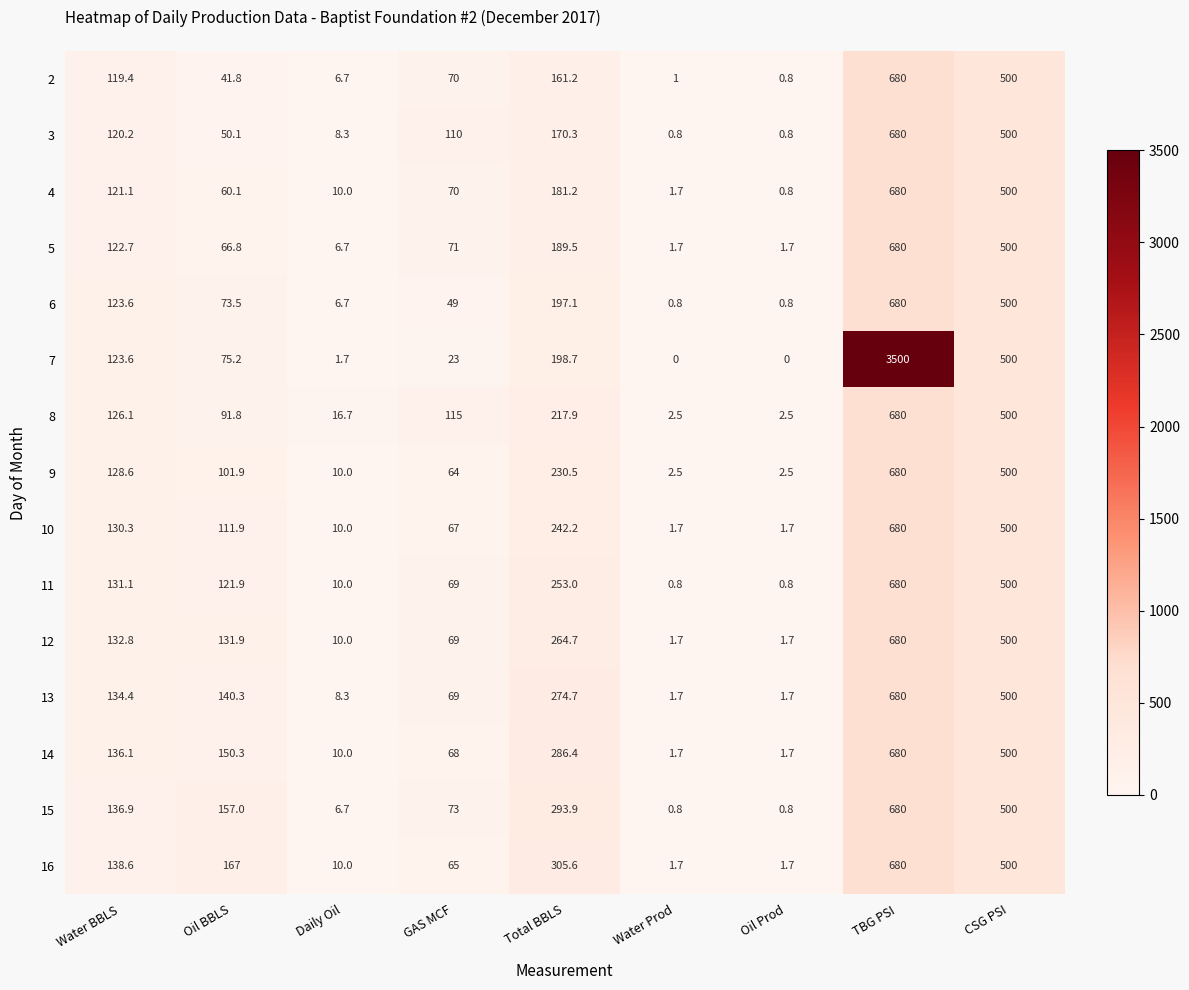

The value of 10 at TBG PSI is 1085.2. True or false?

False